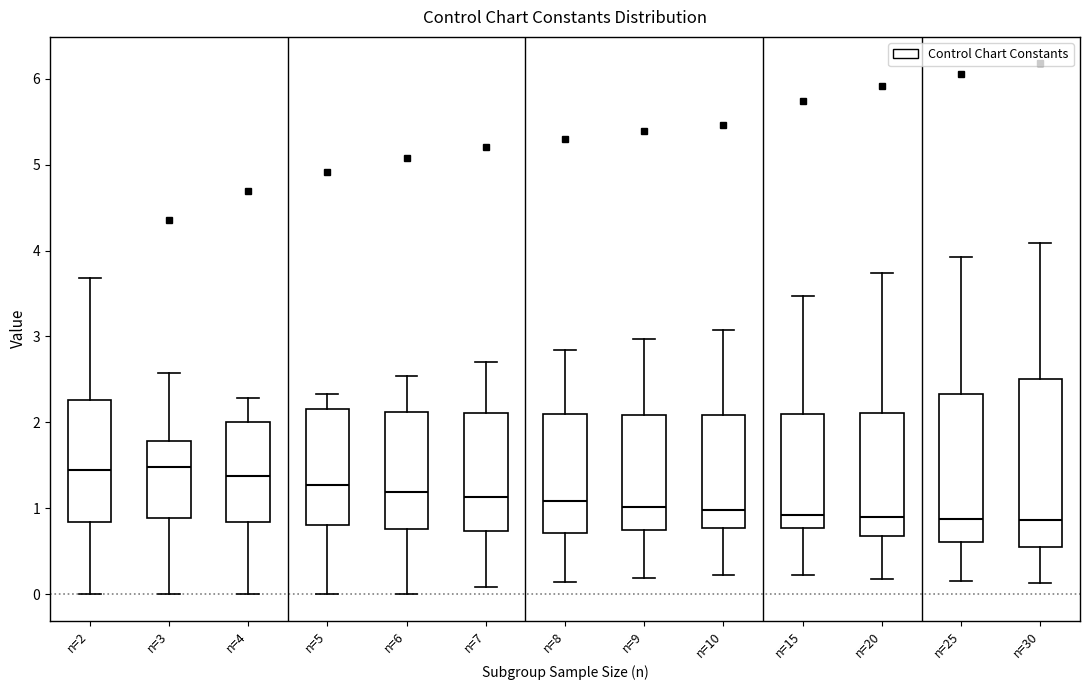

Reading left to right, read every box against the y-axis: the position of its median line, the range the box covers, and the ends of its whiskers. The values are not printed on the chart, so give them approximately, as read against the axis.

n=2: median 1.5, box 0.8 to 2.3, whiskers 0.0 to 3.7
n=3: median 1.5, box 0.9 to 1.8, whiskers 0.0 to 2.6
n=4: median 1.4, box 0.8 to 2.0, whiskers 0.0 to 2.3
n=5: median 1.3, box 0.8 to 2.1, whiskers 0.0 to 2.3
n=6: median 1.2, box 0.8 to 2.1, whiskers 0.0 to 2.5
n=7: median 1.1, box 0.7 to 2.1, whiskers 0.1 to 2.7
n=8: median 1.1, box 0.7 to 2.1, whiskers 0.1 to 2.8
n=9: median 1.0, box 0.7 to 2.1, whiskers 0.2 to 3.0
n=10: median 1.0, box 0.8 to 2.1, whiskers 0.2 to 3.1
n=15: median 0.9, box 0.8 to 2.1, whiskers 0.2 to 3.5
n=20: median 0.9, box 0.7 to 2.1, whiskers 0.2 to 3.7
n=25: median 0.9, box 0.6 to 2.3, whiskers 0.2 to 3.9
n=30: median 0.9, box 0.6 to 2.5, whiskers 0.1 to 4.1